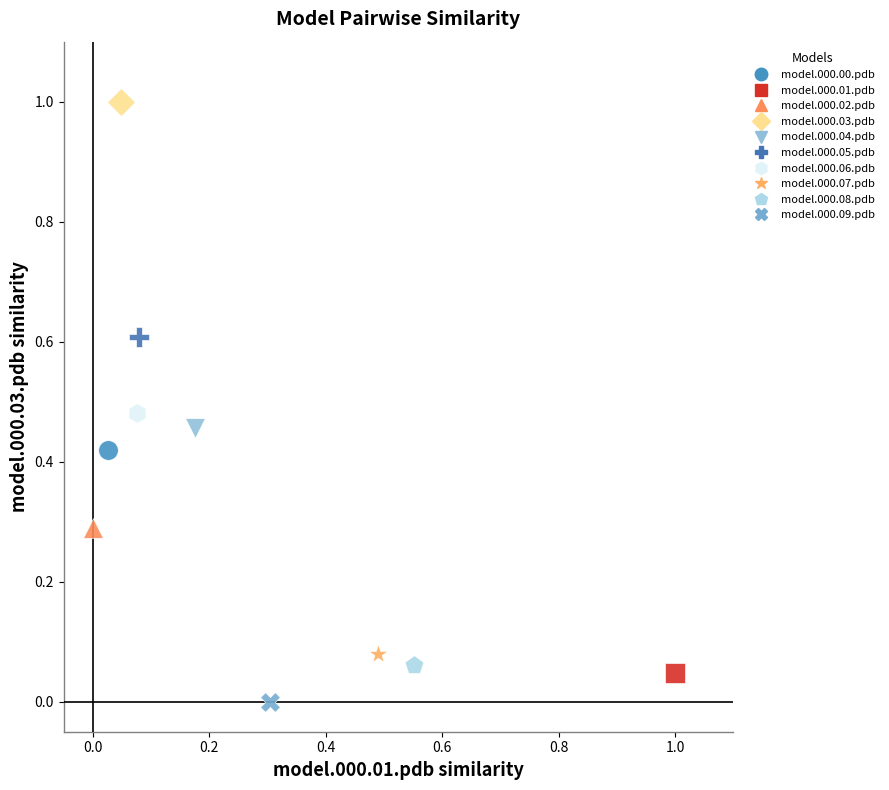

What are all the series names shown in the legend?

model.000.00.pdb, model.000.01.pdb, model.000.02.pdb, model.000.03.pdb, model.000.04.pdb, model.000.05.pdb, model.000.06.pdb, model.000.07.pdb, model.000.08.pdb, model.000.09.pdb